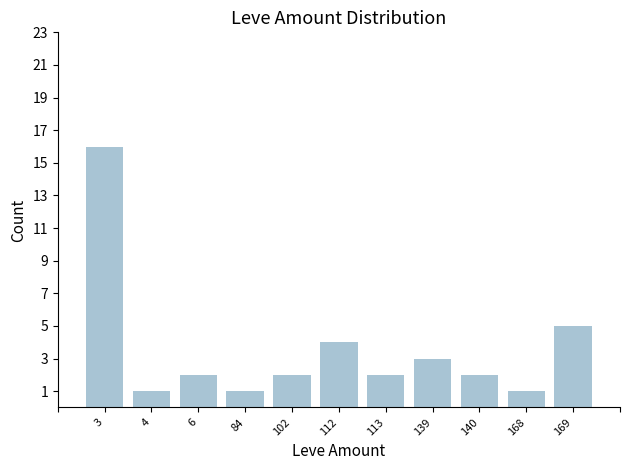

Is it true that the value at 102 is 2?

True